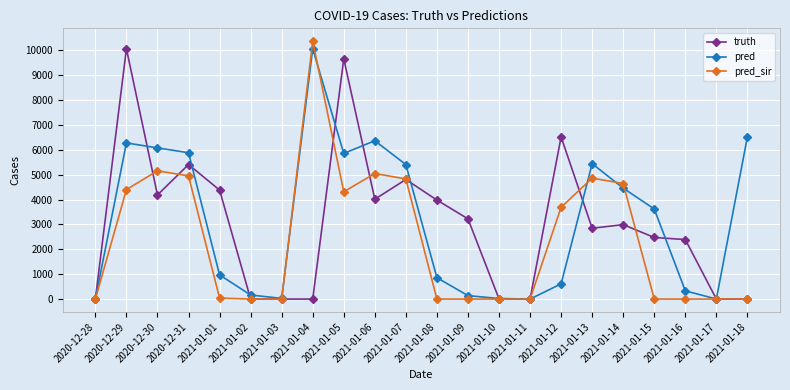

What is the sum of all pred_sir values?

52323